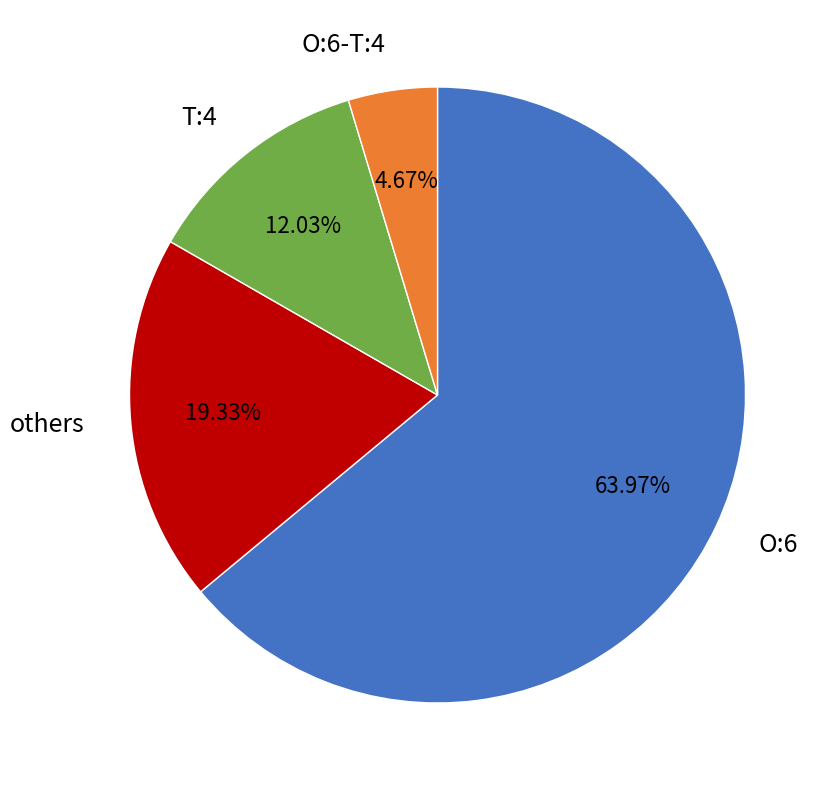

Which has a higher value, T:4 or O:6-T:4?

T:4